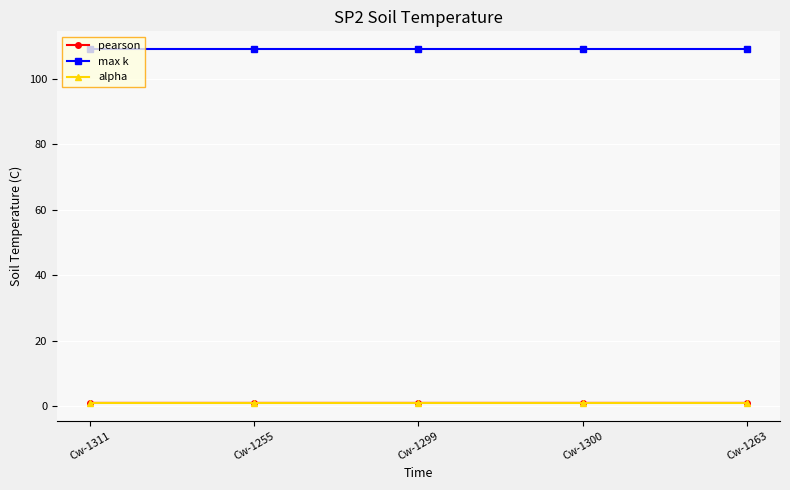

How many lines are shown in the chart?

3